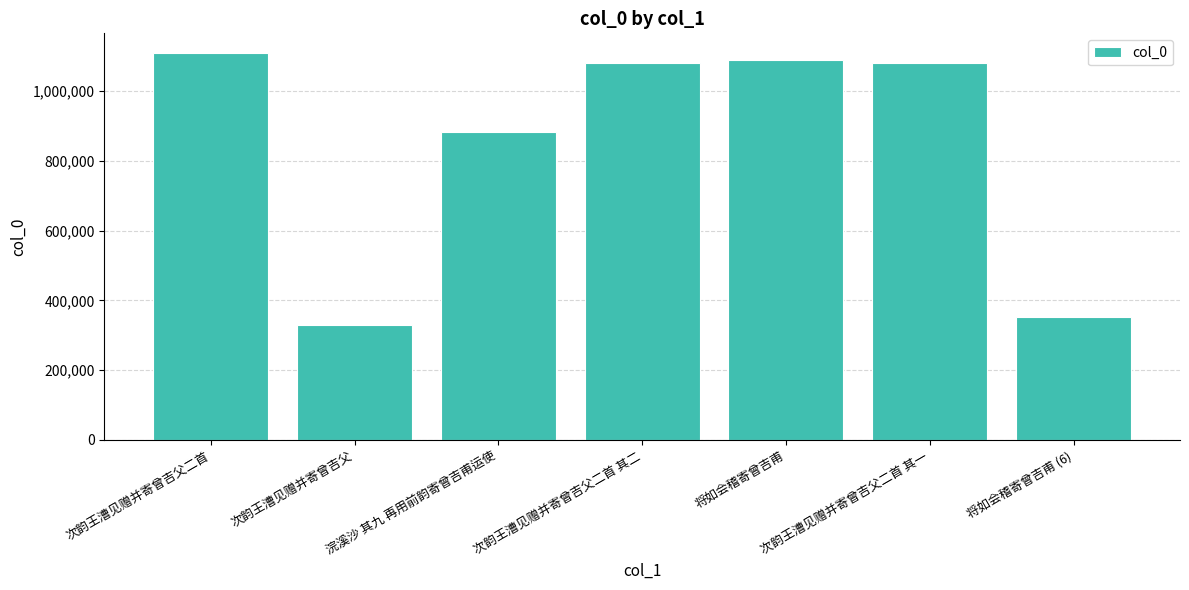

What is the smallest value displayed?

329120